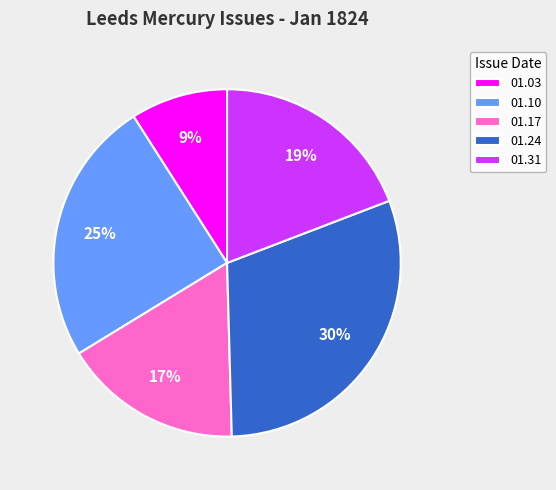

Rank the categories by value from highest to lowest.

01.24, 01.10, 01.31, 01.17, 01.03